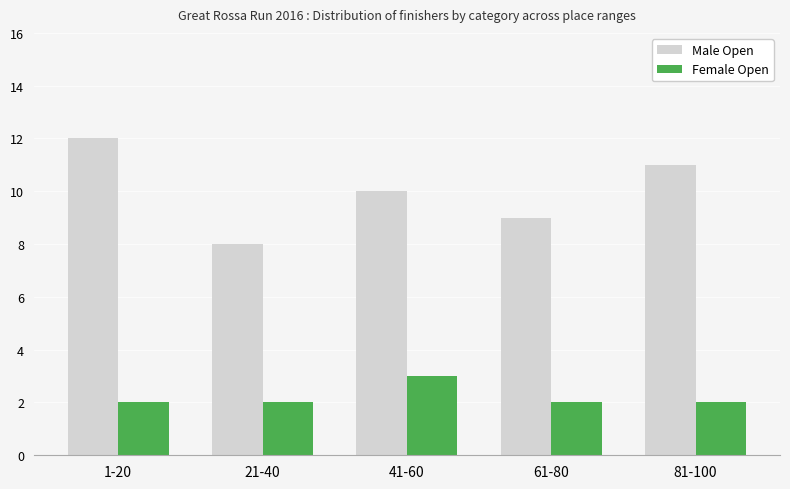

How many bars are there in total?

10